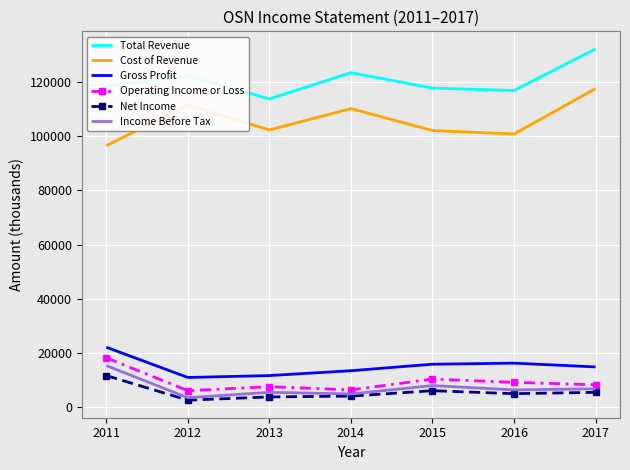

True or false: Gross Profit and Net Income intersect in this chart.

False